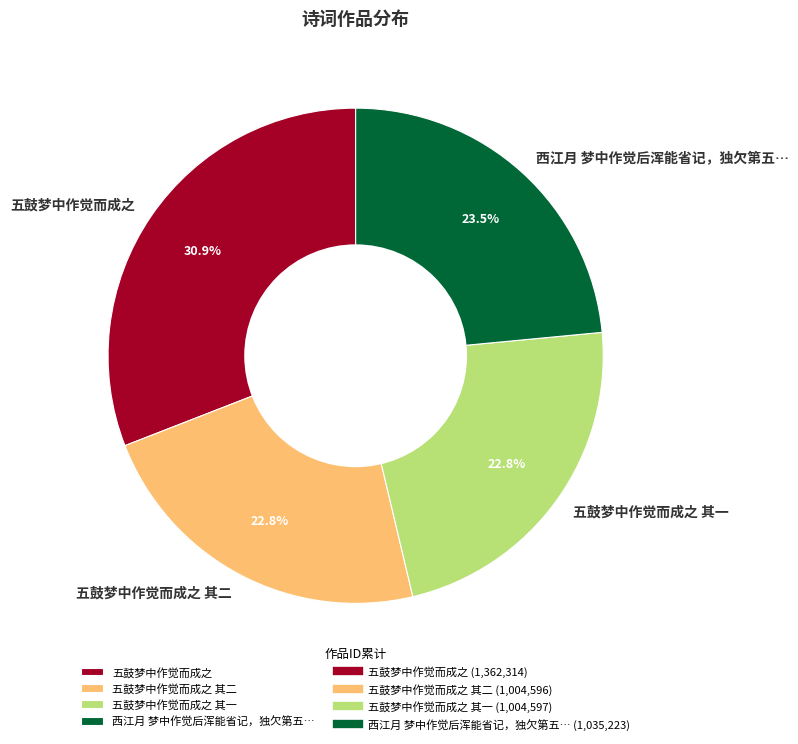

Combined, do 五鼓梦中作觉而成之 and 西江月 梦中作觉后浑能省记，独欠第五… account for over 50%?

Yes